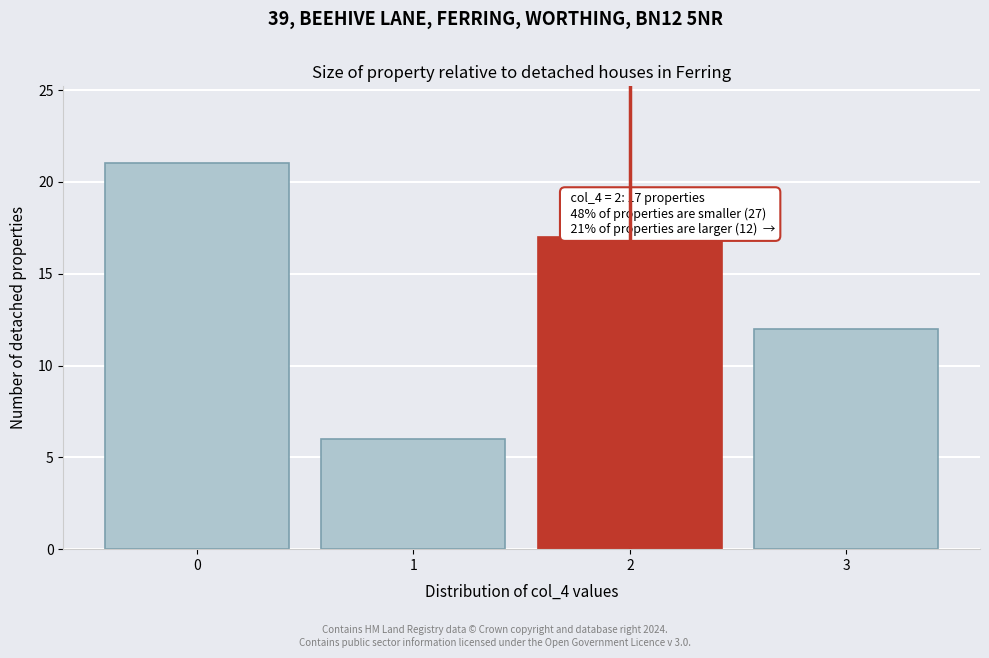

Over which range of the x-axis is the bar tallest?

-0.5 to 0.5